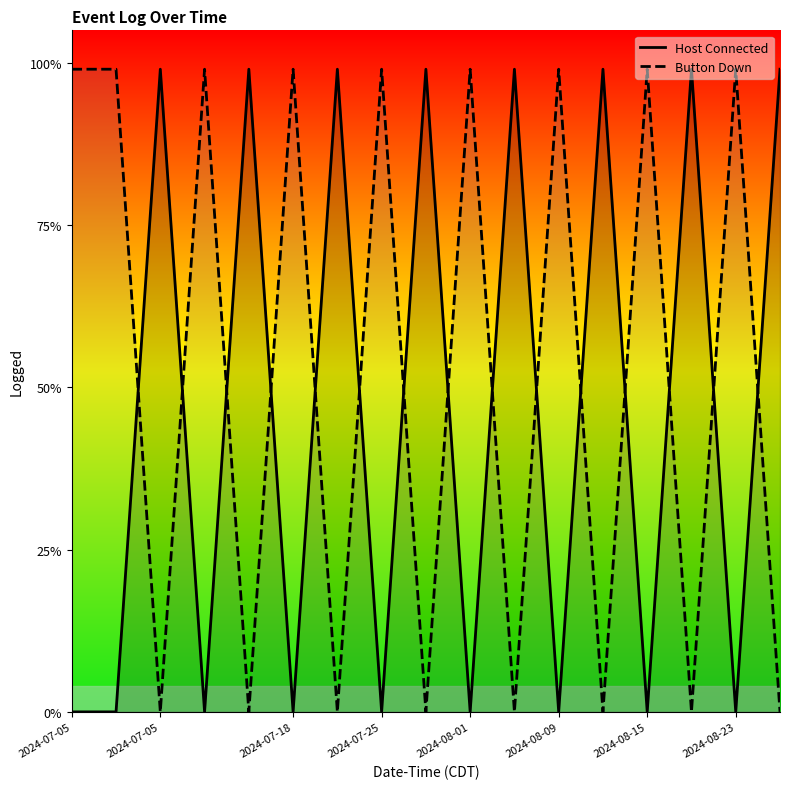

Which category has the highest value across all series?

2024-07-05